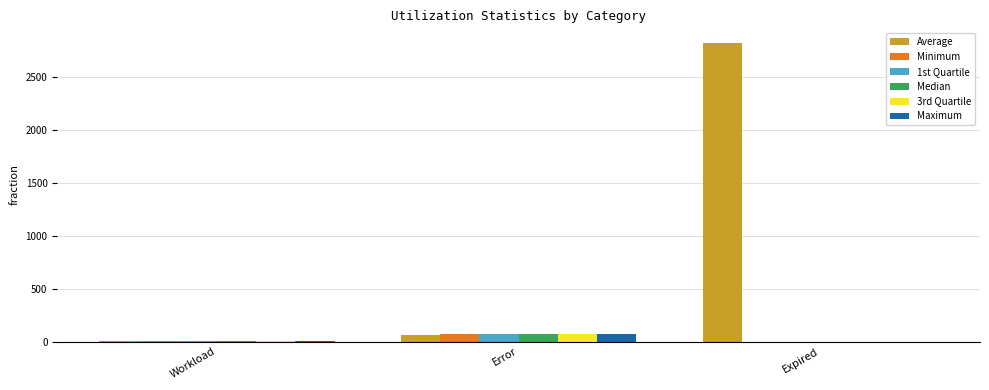

What is the sum of the Median values at Error and Expired?

70.0